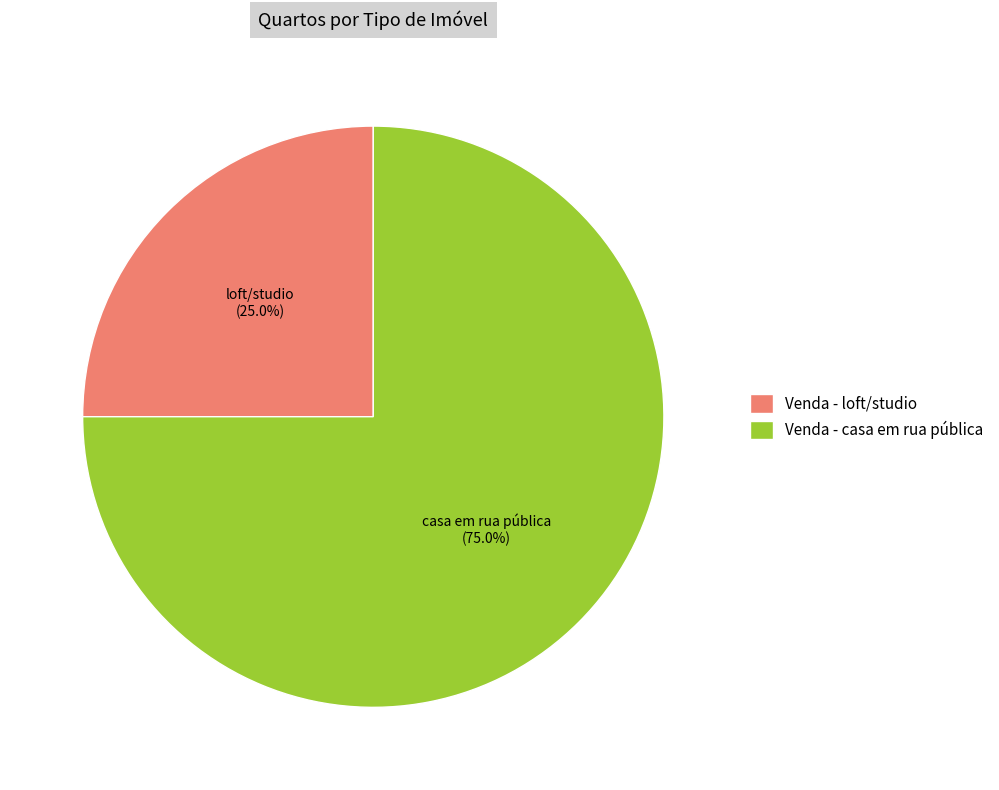

Rank the categories by value from highest to lowest.

Venda - casa em rua pública, Venda - loft/studio